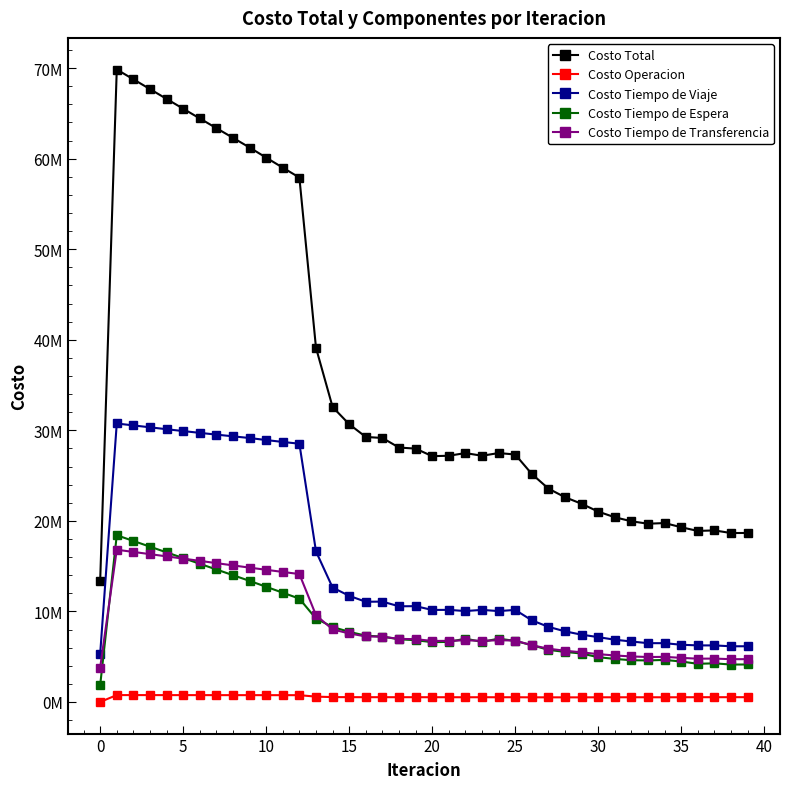

True or false: Costo Operacion and Costo Tiempo de Viaje intersect in this chart.

False